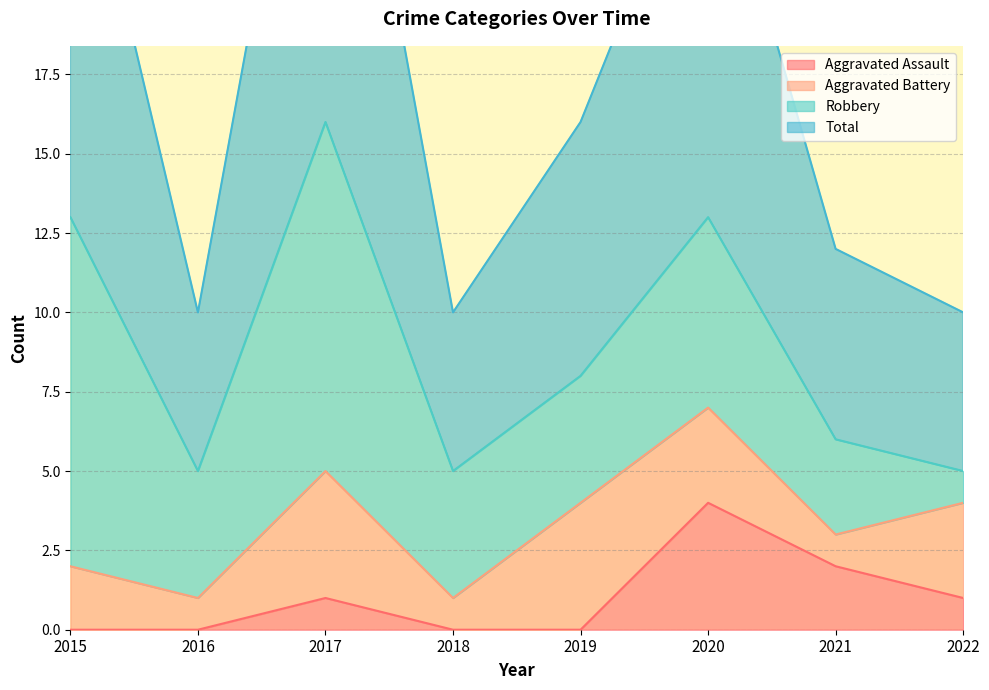

The value of Total at 2019 is 16. True or false?

True